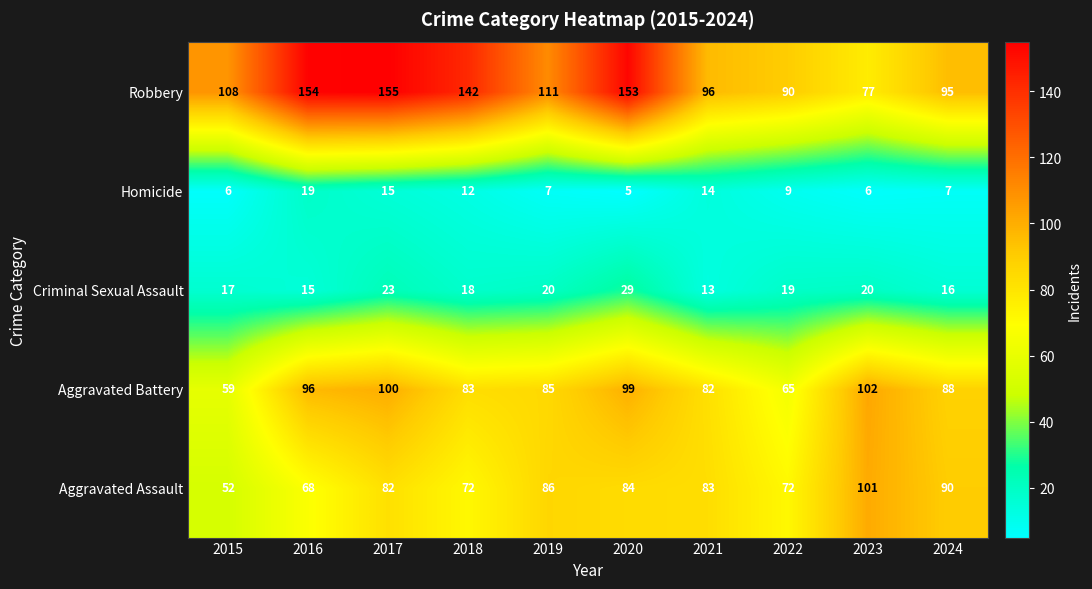

At which label does Robbery first exceed 111?

2016